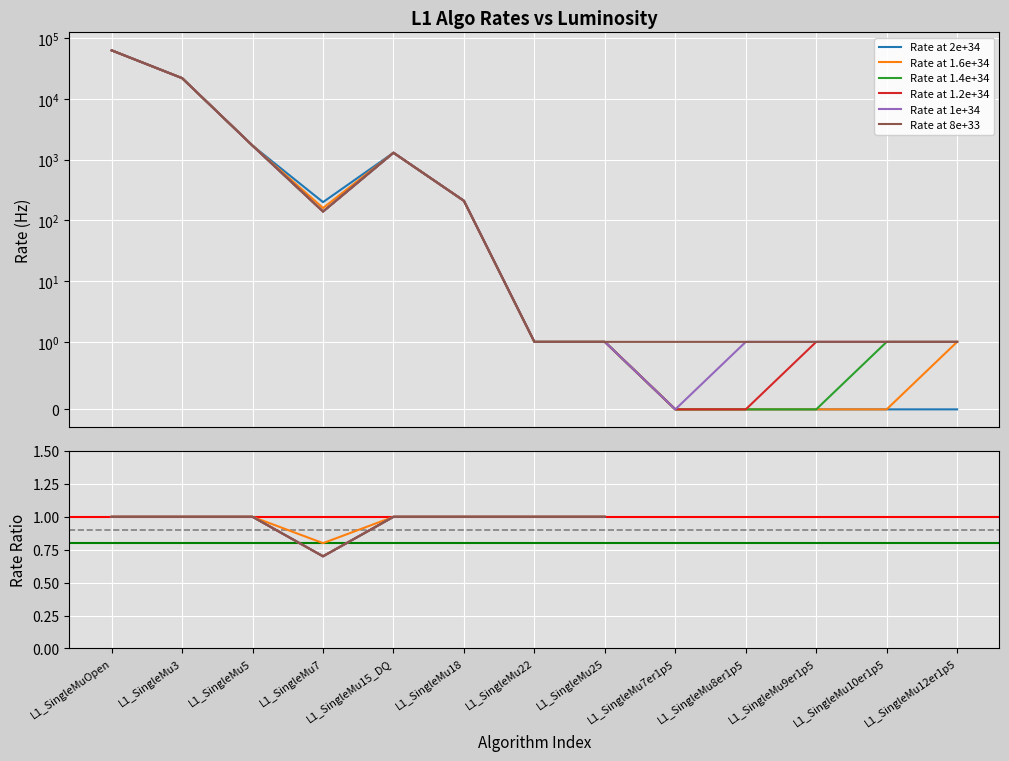

At which category does Rate at 2e+34 reach its first local valley?

L1_SingleMu7